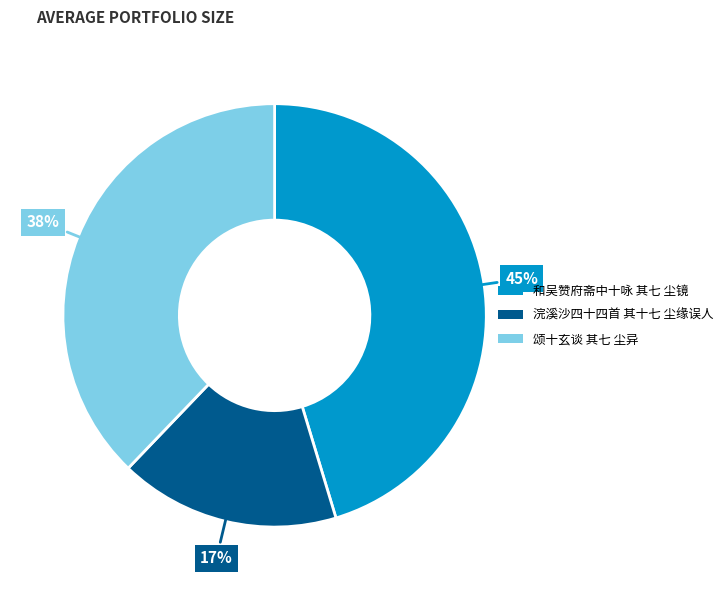

Does 和吴赞府斋中十咏 其七 尘镜 represent more than half of the total?

No